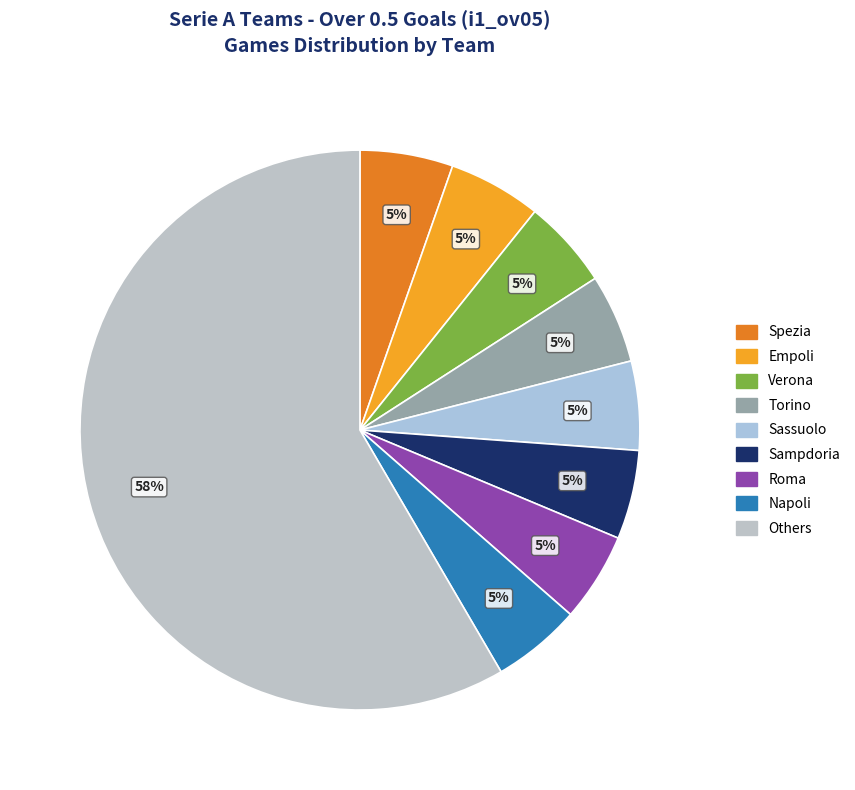

How many slices are in this pie chart?

9